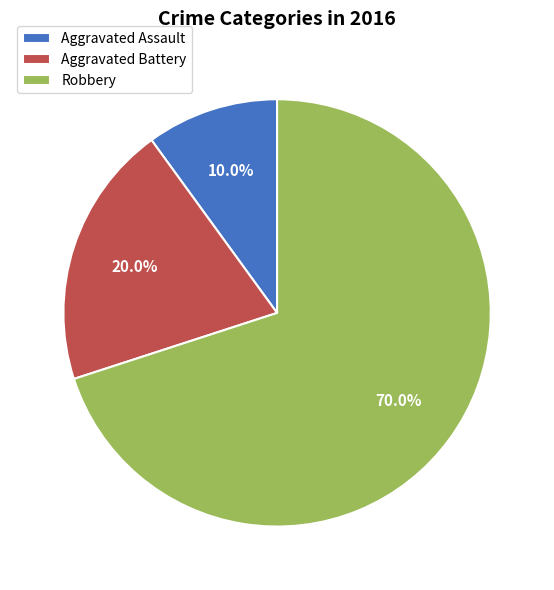

To the nearest percent, what is the average slice percentage?

33%